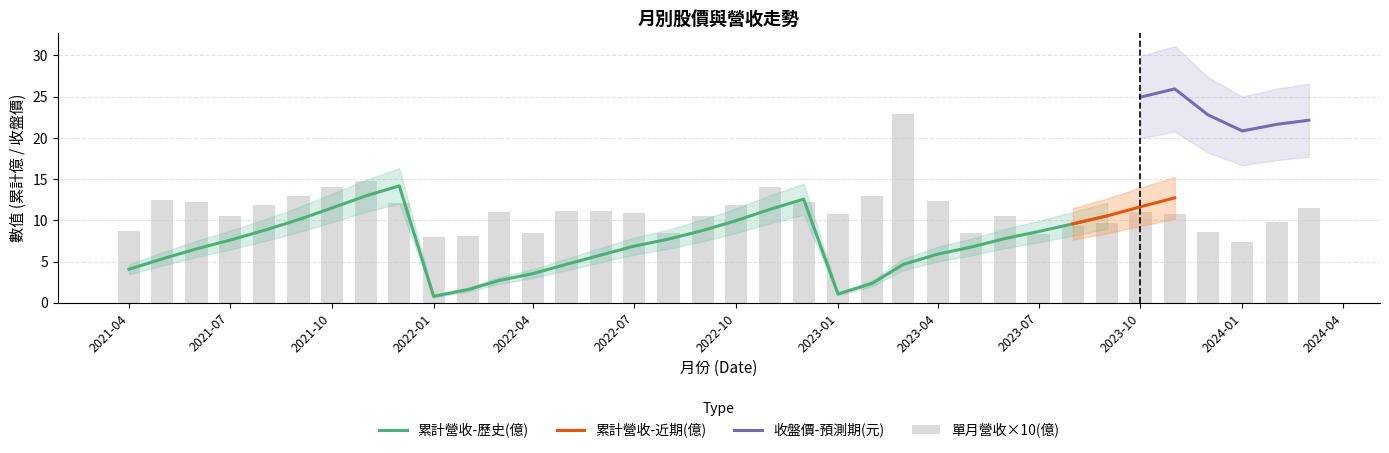

The 收盤價(元) series shows 23.3 at 2021-08-01. True or false?

False